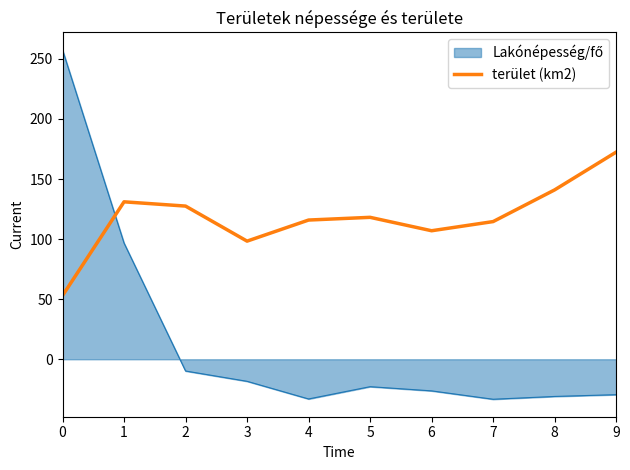

What is the maximum value for terület (km2)?

172.4